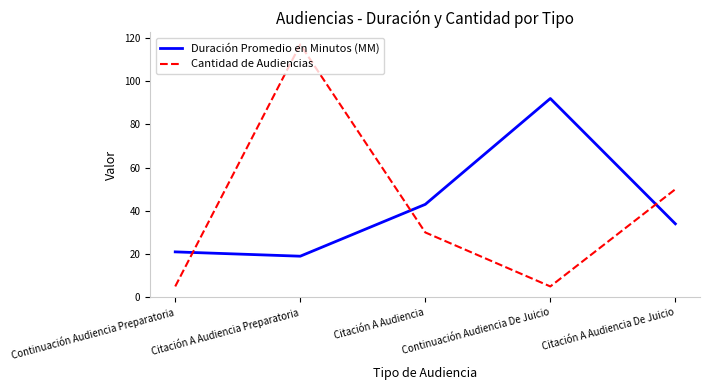

Which series has the widest spread of values?

Cantidad de Audiencias